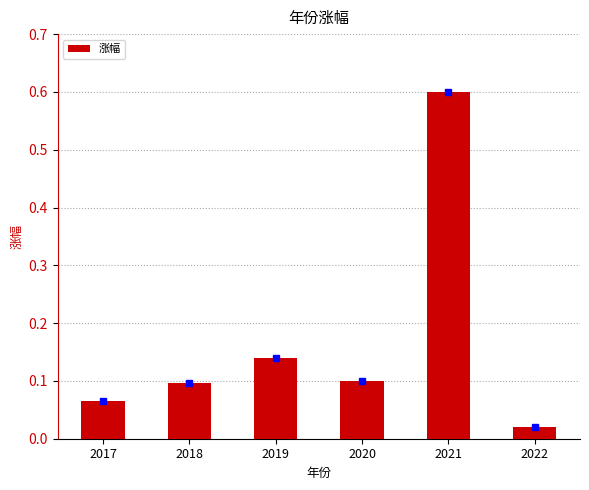

Which label corresponds to the largest value in the chart?

2021